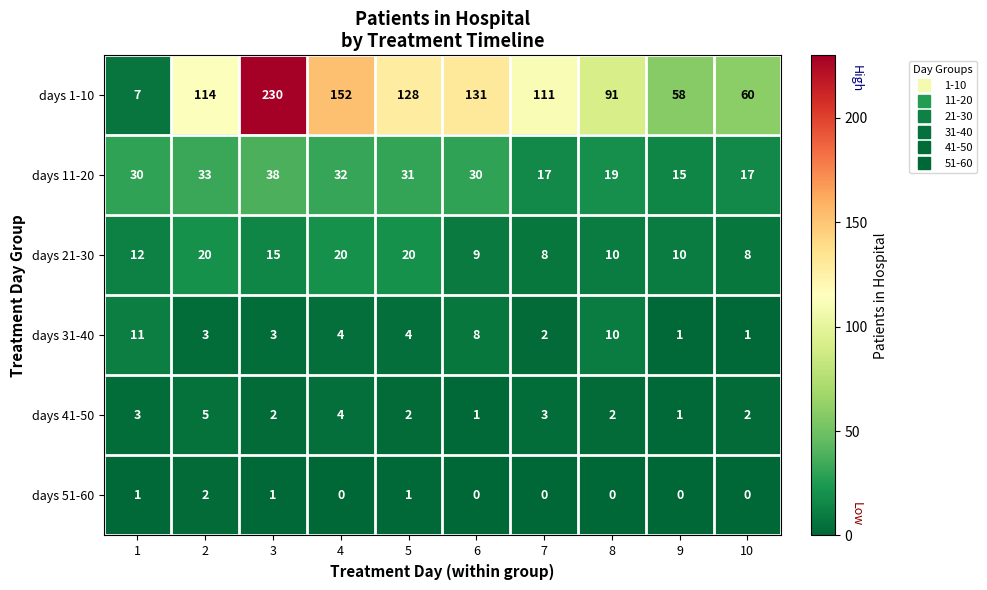

Rank the series by their maximum value, from highest to lowest.

days 1-10, days 11-20, days 21-30, days 31-40, days 41-50, days 51-60